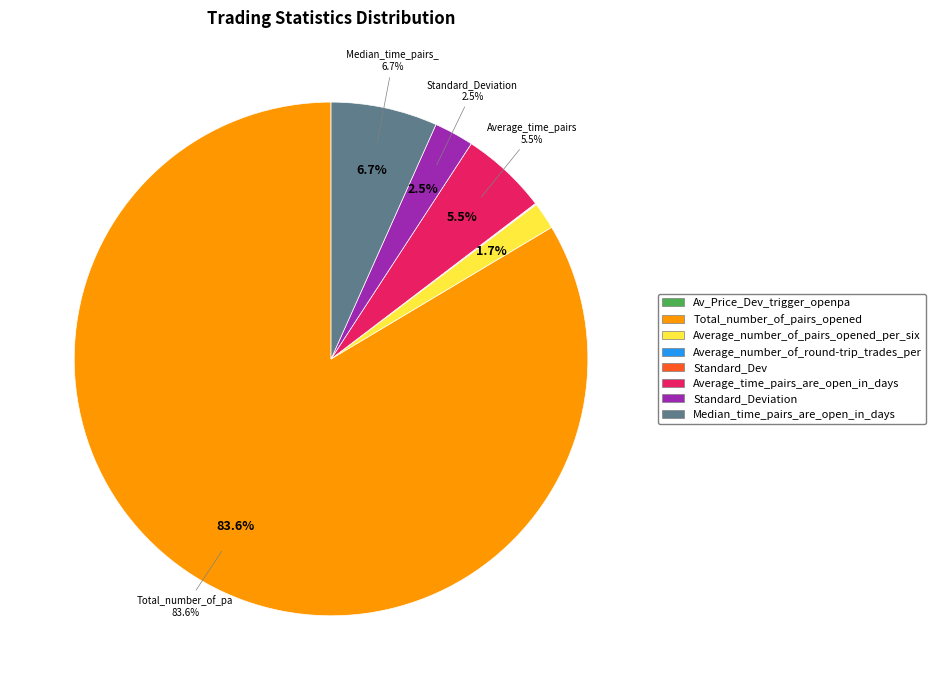

To the nearest percent, what portion does Median_time_pairs_are_open_in_days represent?

7%